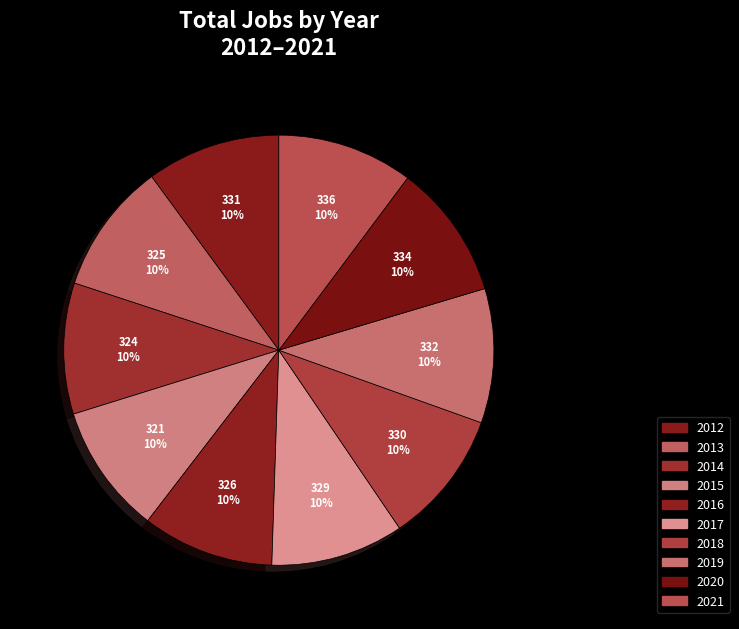

To the nearest percent, what is the combined percentage of 2013 and 2020?

20%